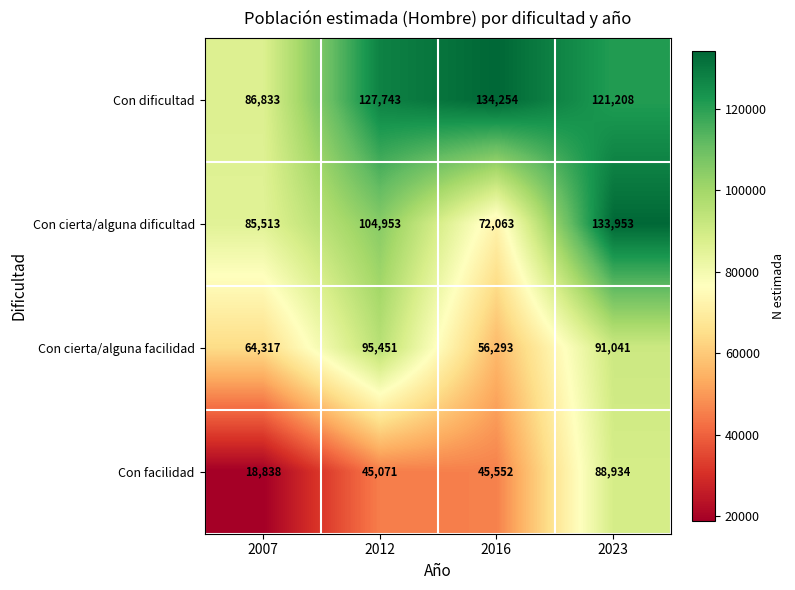

What is the difference between the Con dificultad values at 2016 and 2023?

13046